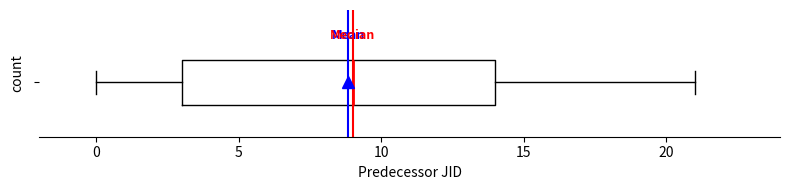

Where is the left edge of the box on the x-axis? The values are not printed on the chart, so give them approximately, as read against the axis.

3